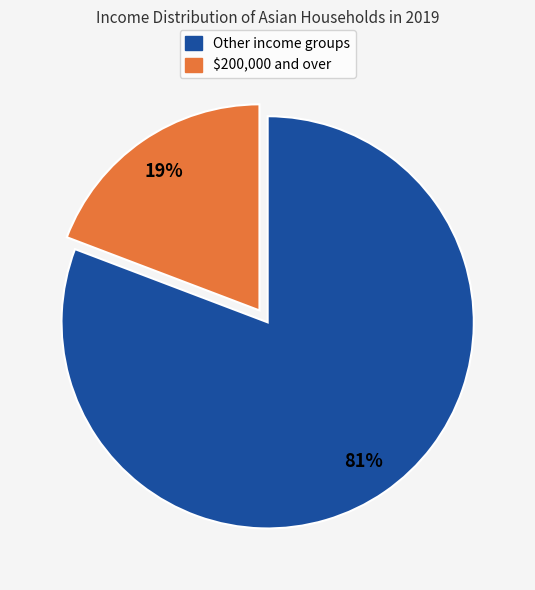

Rank the categories by value from lowest to highest.

$200,000 and over, Other income groups